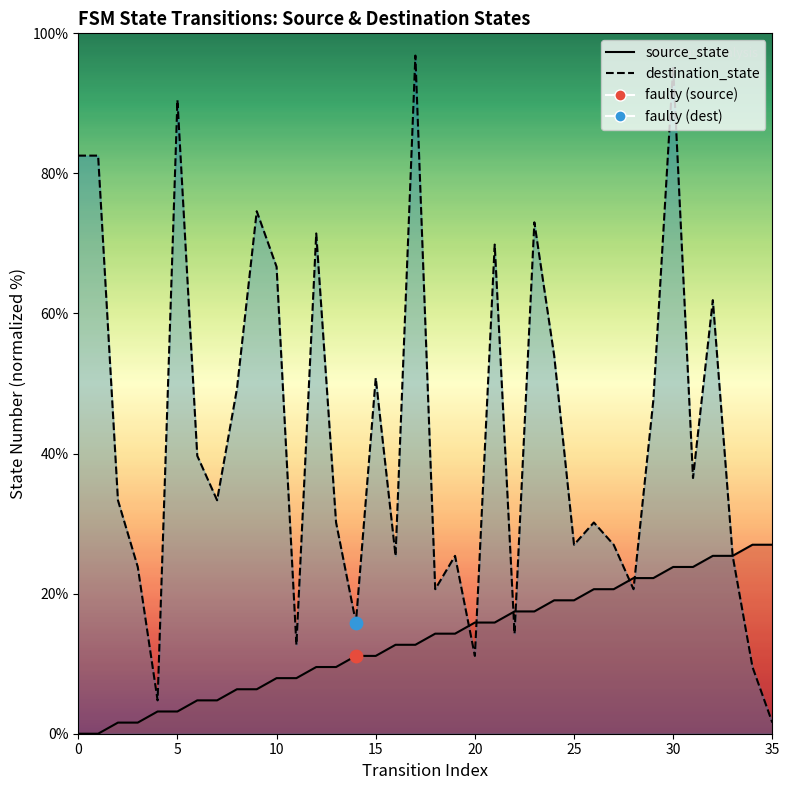

Which has a higher value, 6 or 5?

6